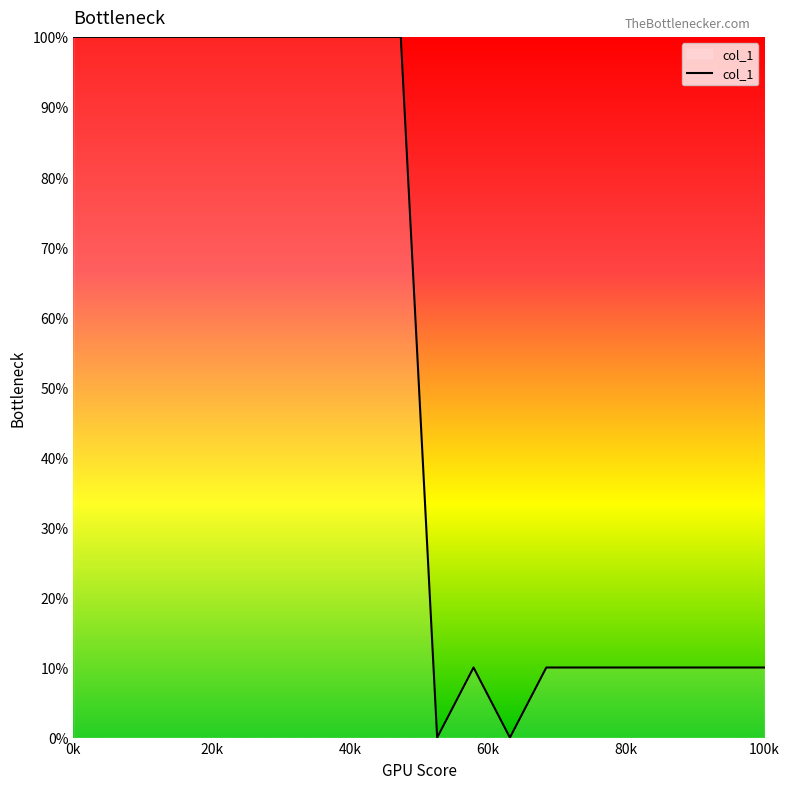

What is the difference between the maximum and minimum values?

100.0